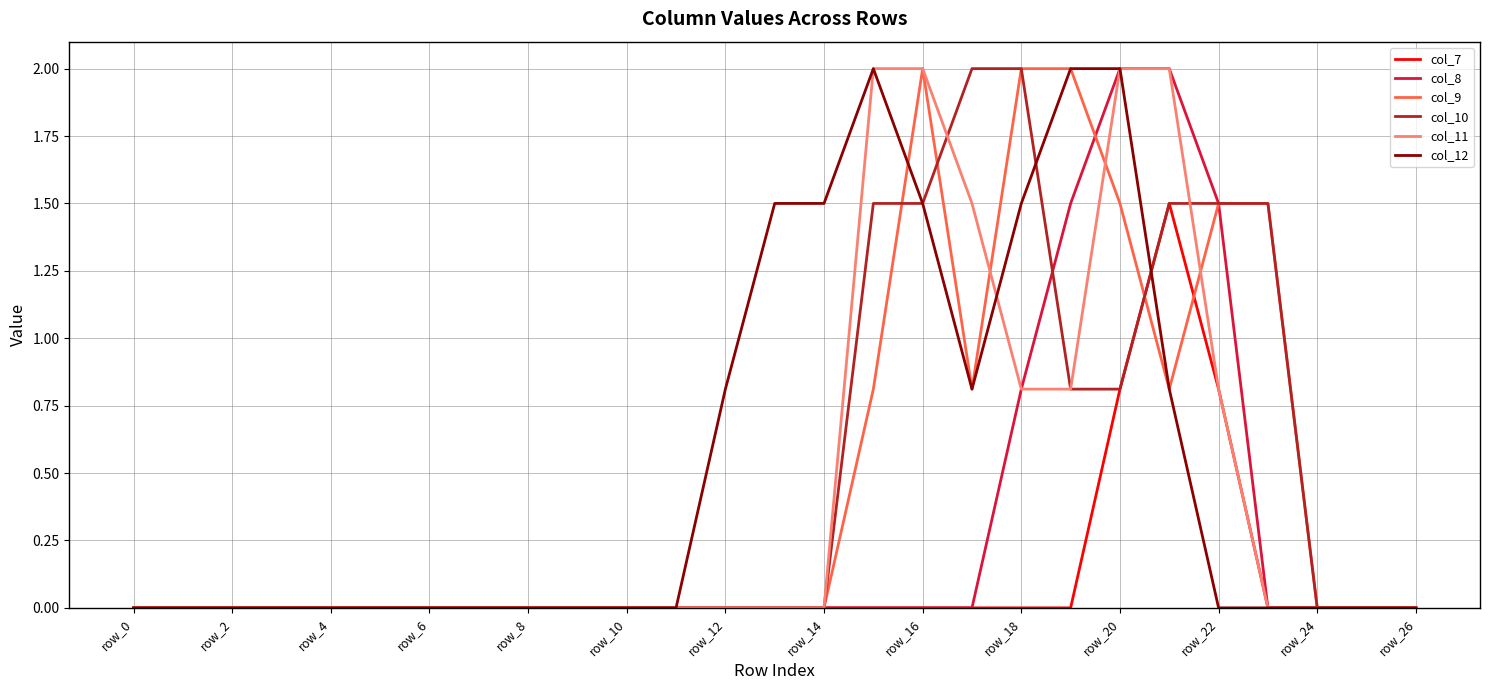

What are all the series names shown in the legend?

col_7, col_8, col_9, col_10, col_11, col_12